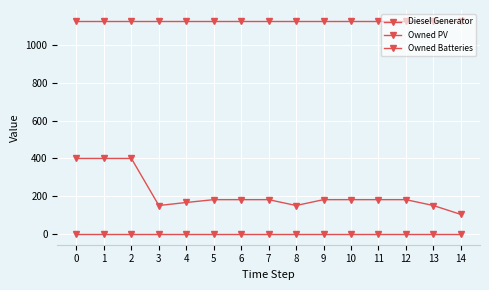

How many series are shown in this chart?

3